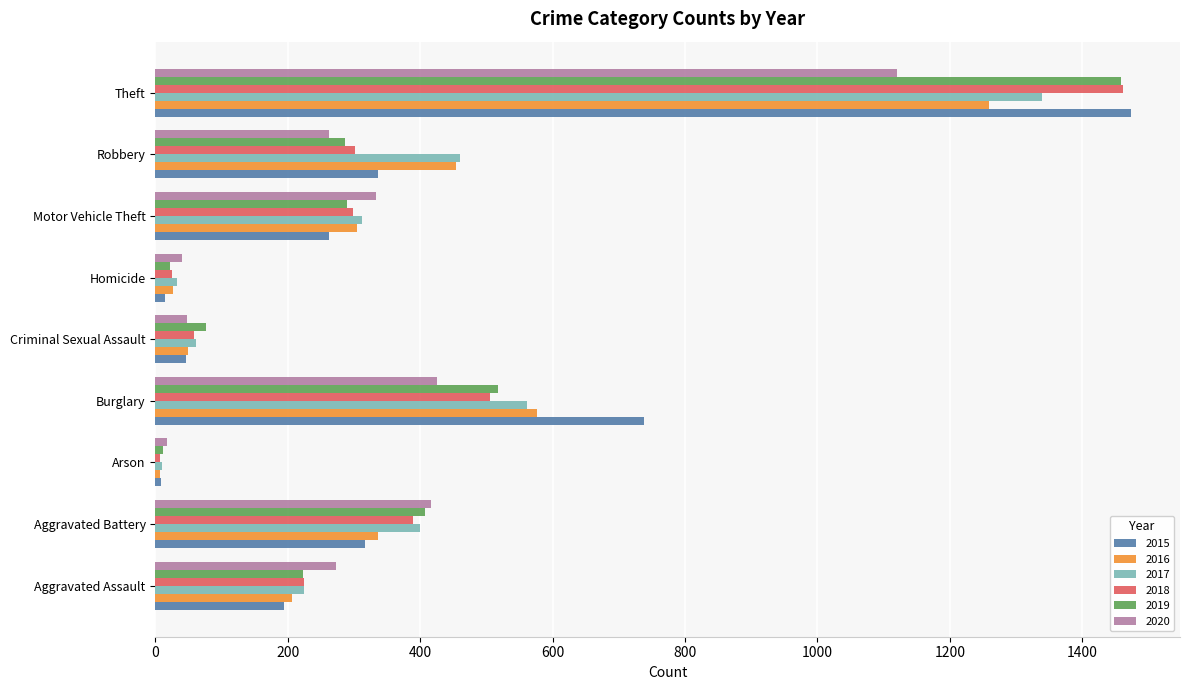

What is the maximum value shown in the chart?

1474